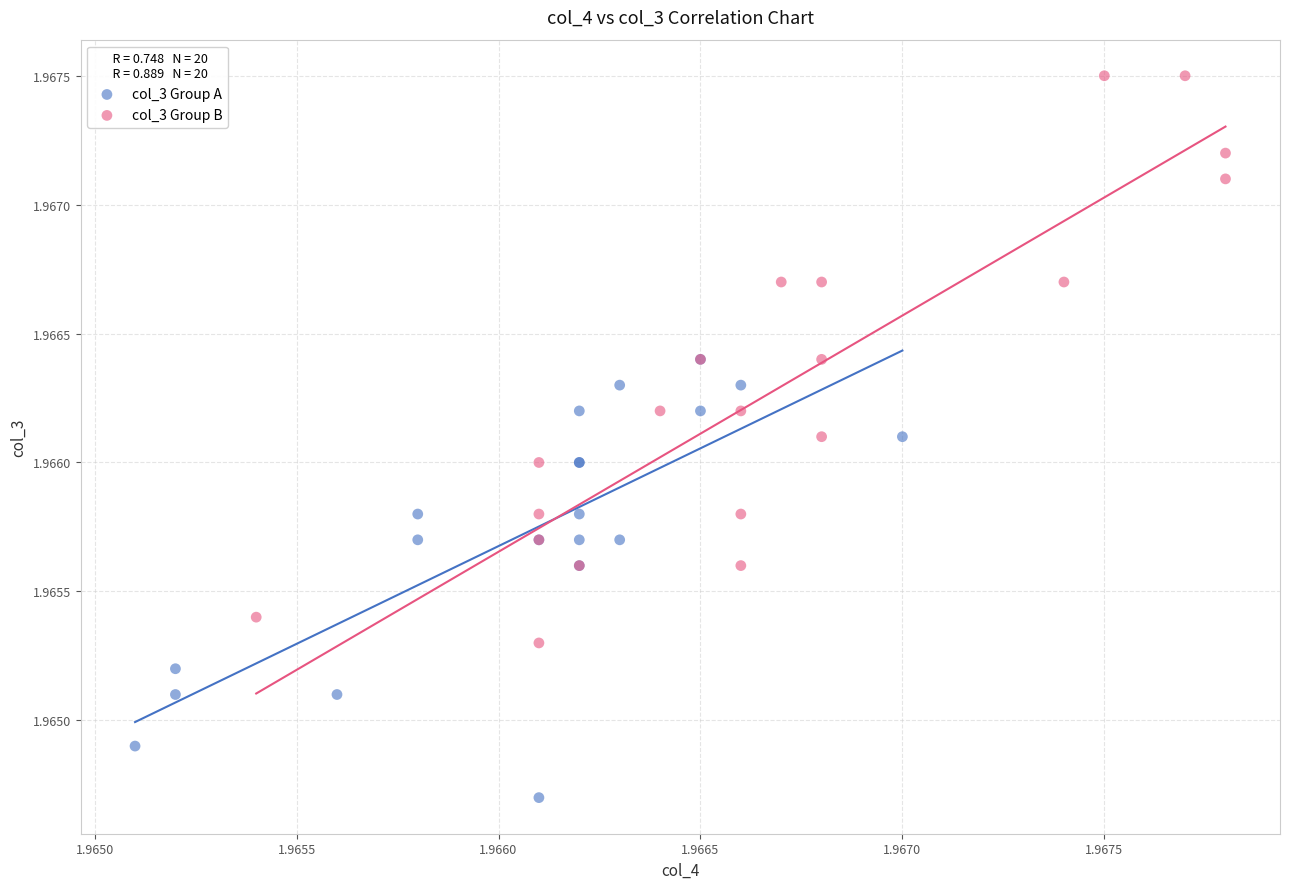

Which series has the widest spread of Y values?

col_3 Group B